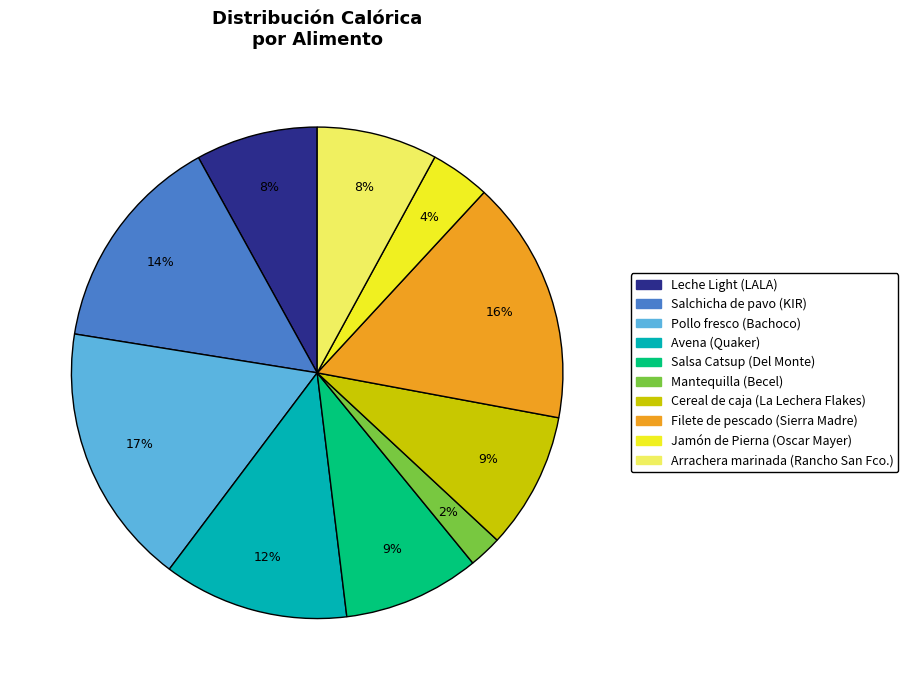

How many segments does this pie chart have?

10